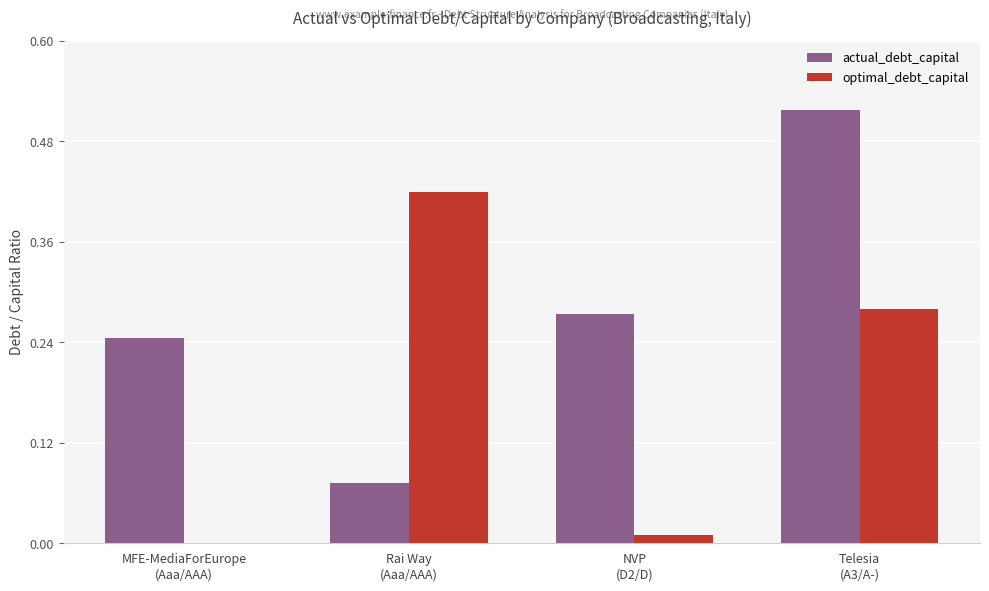

How many groups of bars are there?

4